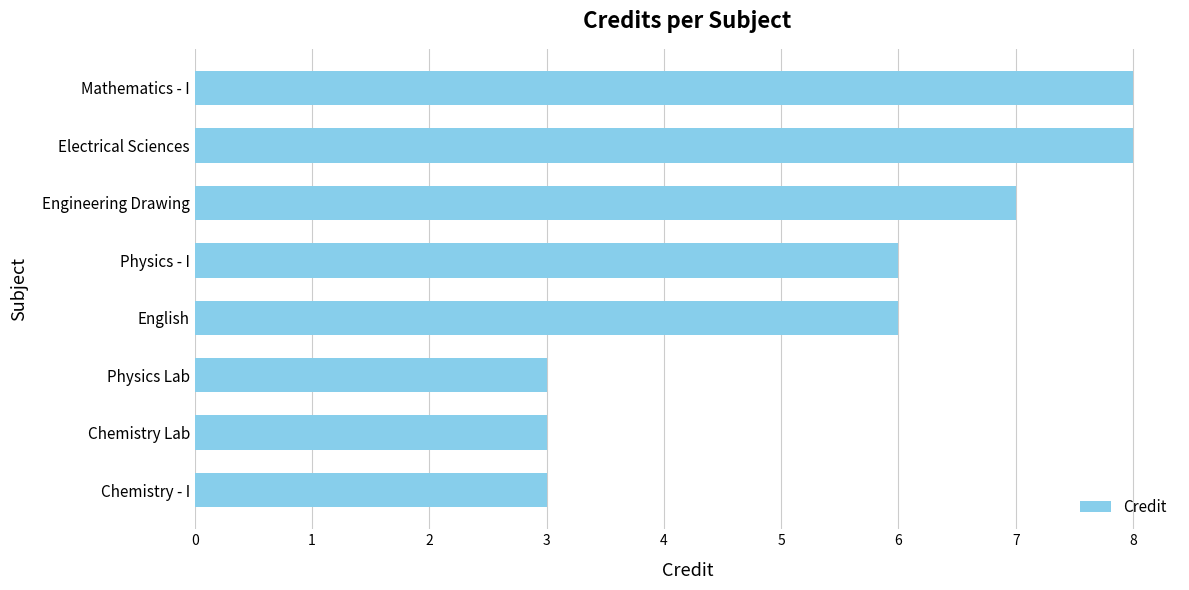

True or false: the data shows 10 at Engineering Drawing.

False